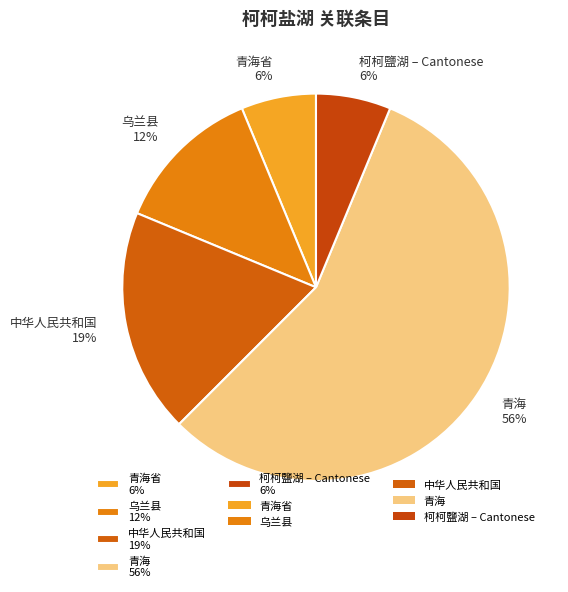

To the nearest percent, what is the difference between the 青海 56% and 乌兰县 12% slice percentages?

44%